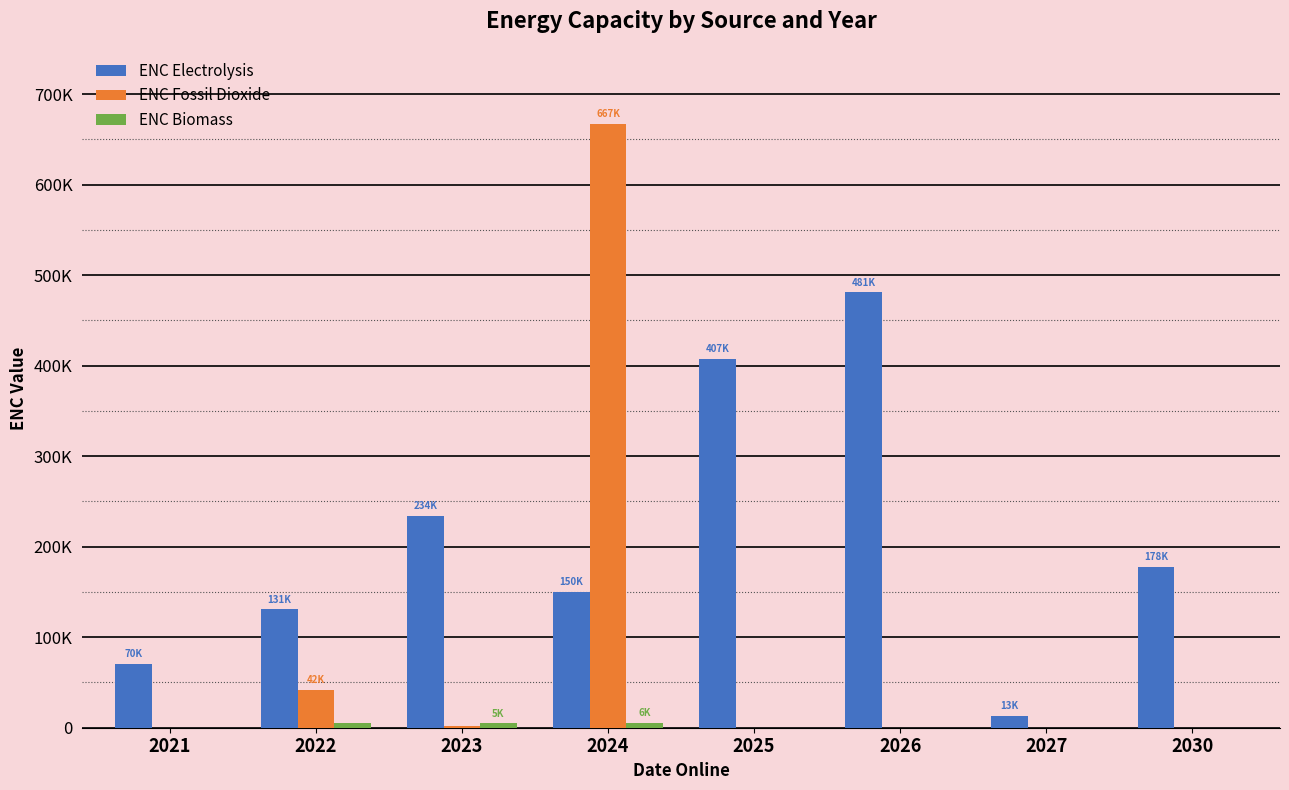

Are the bars horizontal?

No